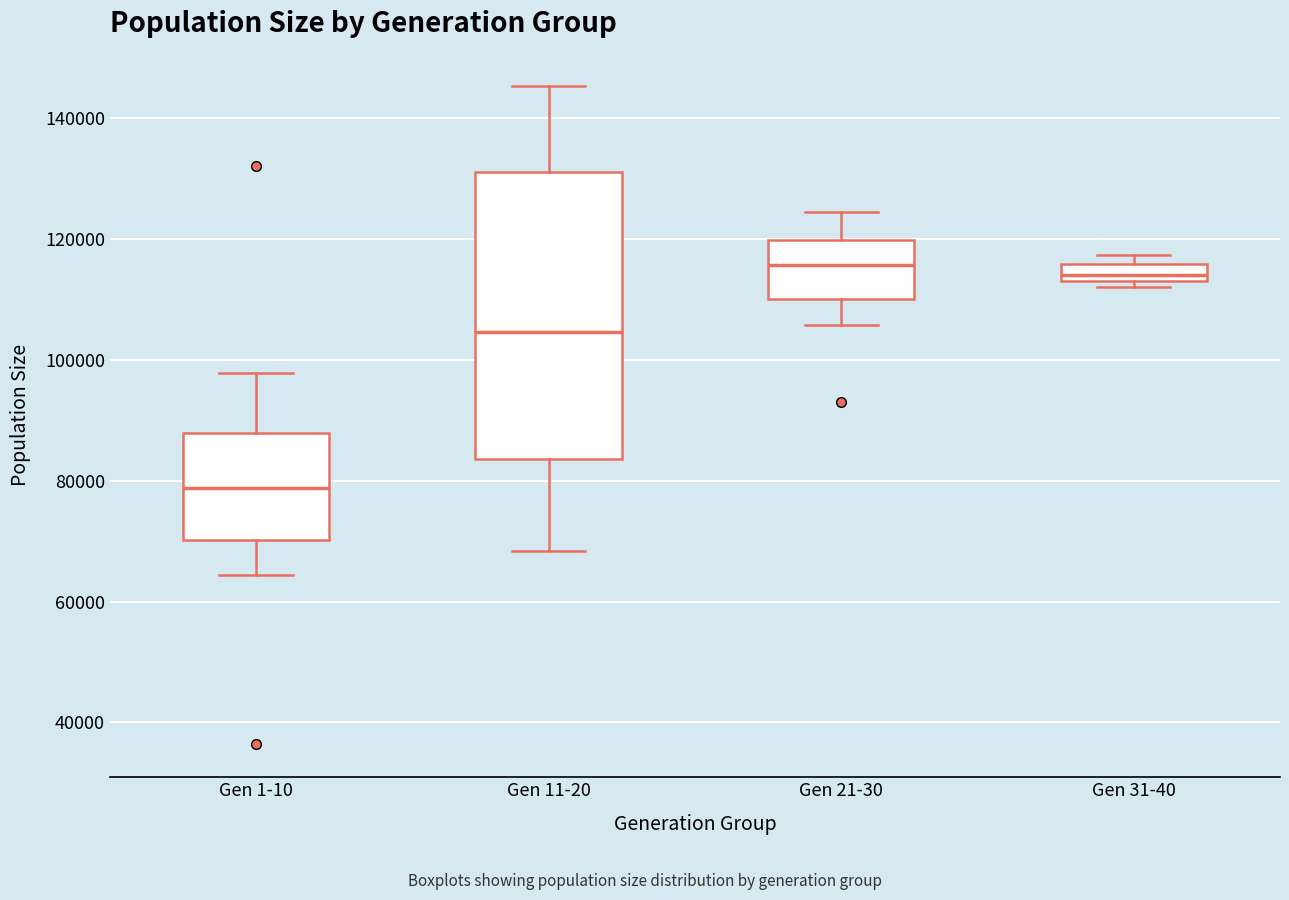

Which box is the tallest, from its lower edge to its upper edge?

Gen 11-20